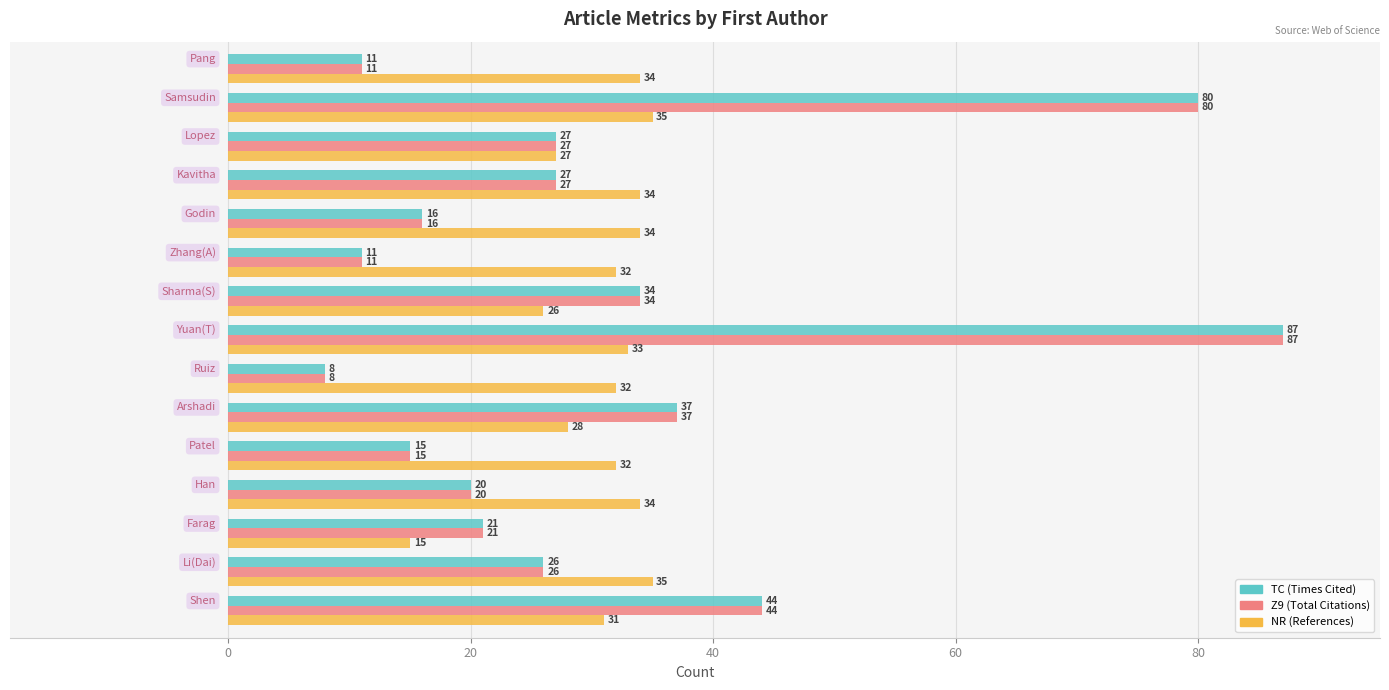

What is the smallest value displayed?

8